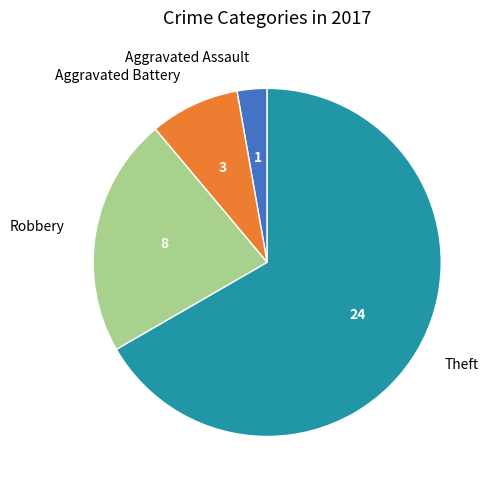

True or false: Aggravated Battery accounts for 8% of the total.

True